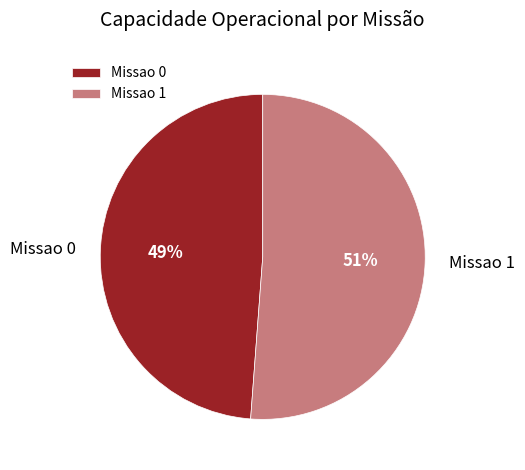

Which slice is the smallest?

Missao 0